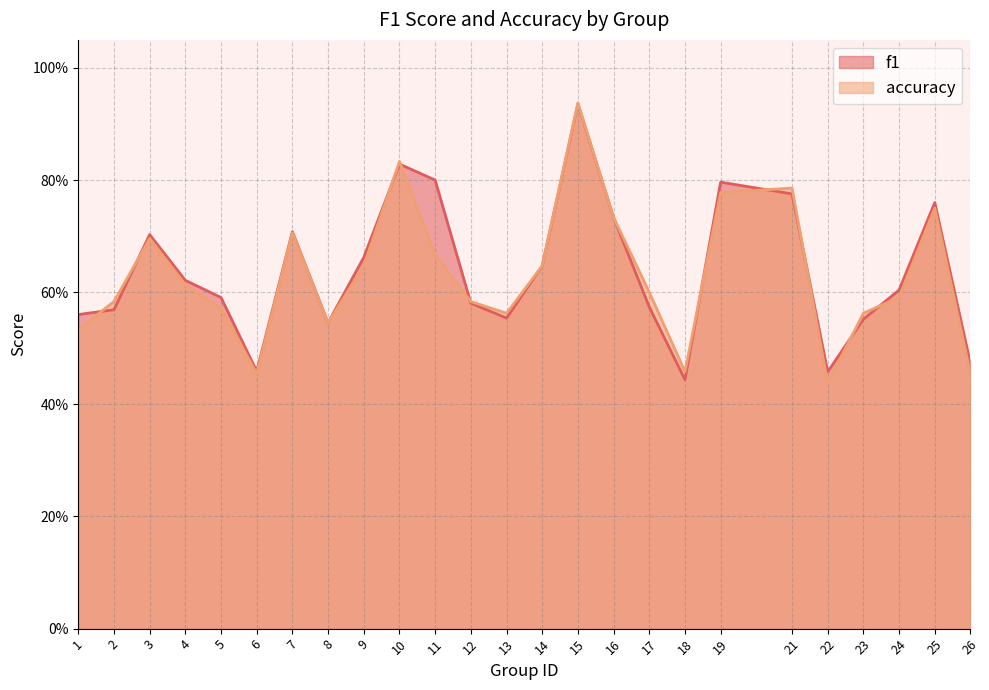

Rank the categories by accuracy value from highest to lowest.

15, 10, 21, 19, 25, 16, 7, 3, 11, 9, 14, 4, 17, 24, 2, 12, 5, 13, 23, 8, 1, 18, 6, 26, 22